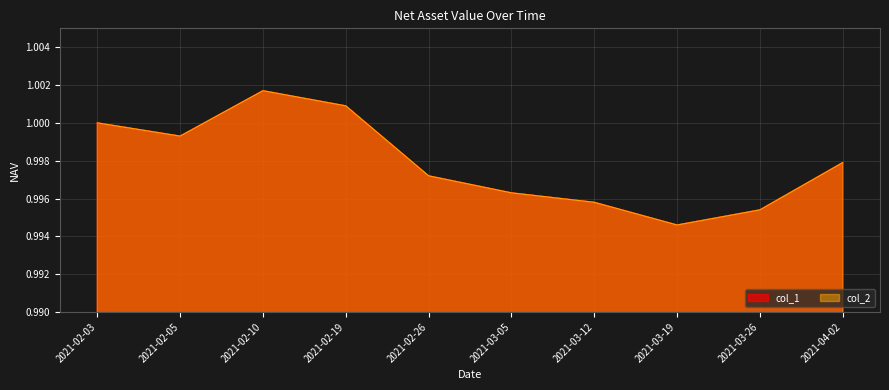

At which label is col_1 closest to 0?

2021-03-19